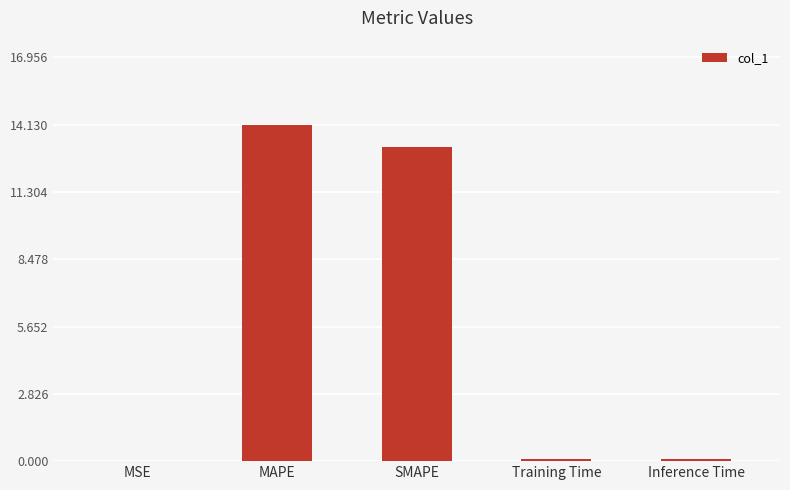

True or false: the data shows 14.1 at MAPE.

True